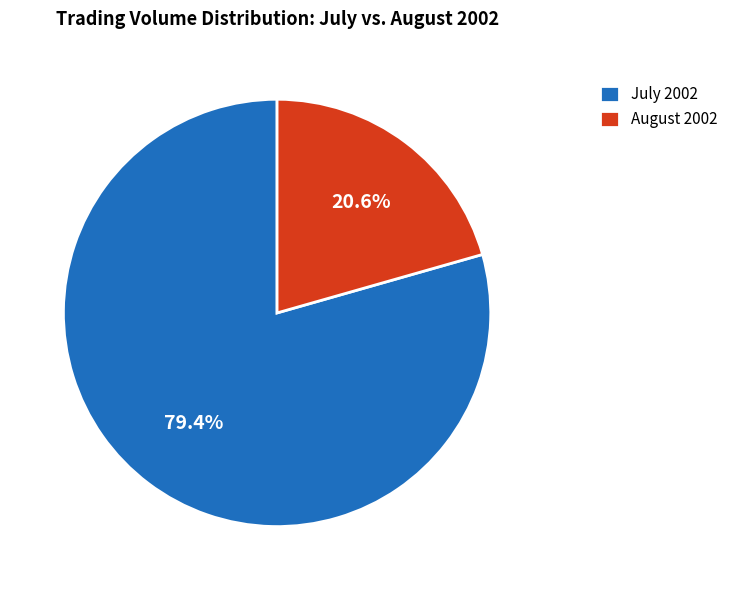

What percentage do July 2002 and August 2002 together represent?

100.0%